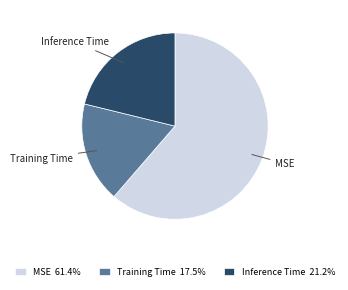

Count the number of slices in the pie.

3